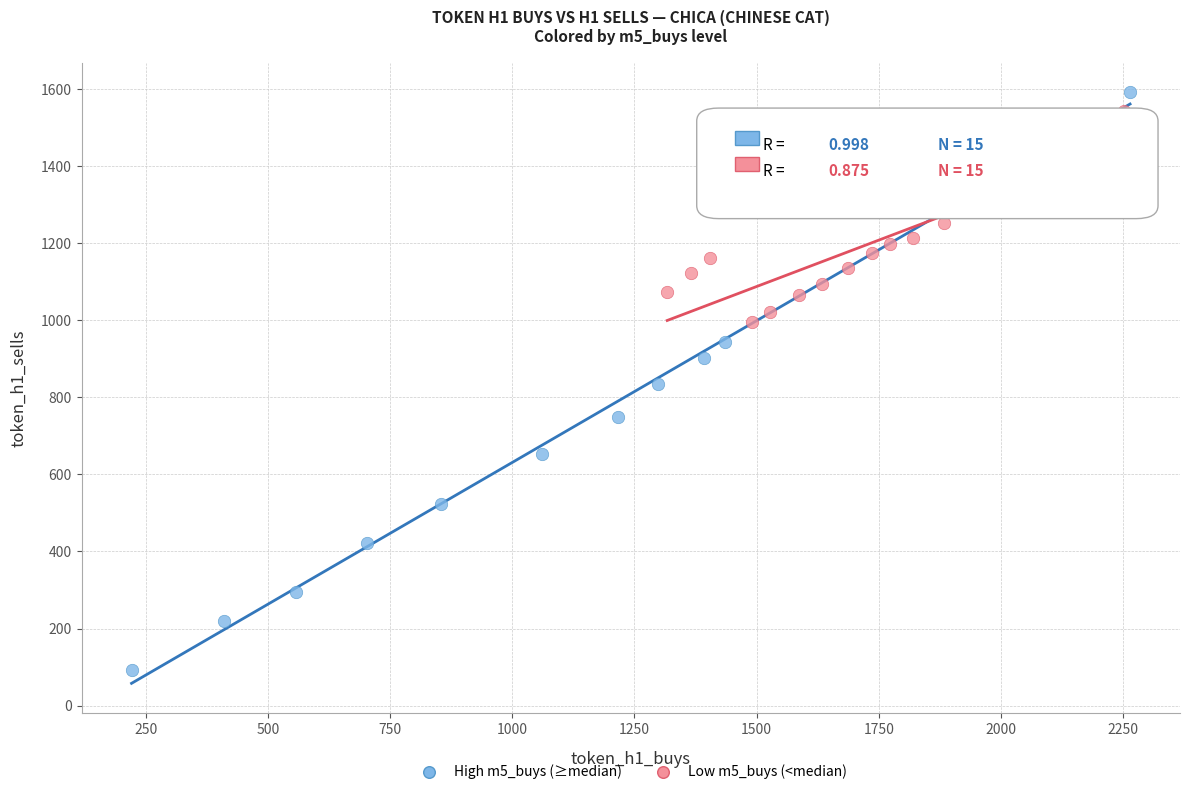

Which series has the largest Y range (max minus min)?

High m5_buys (≥median)